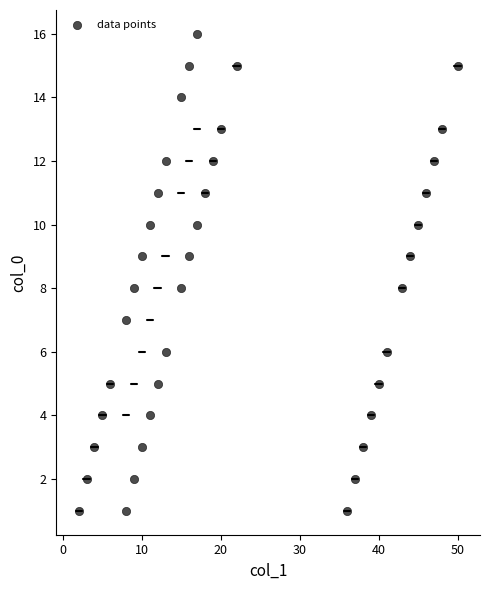

What is the range of Y values (max minus min)?

15